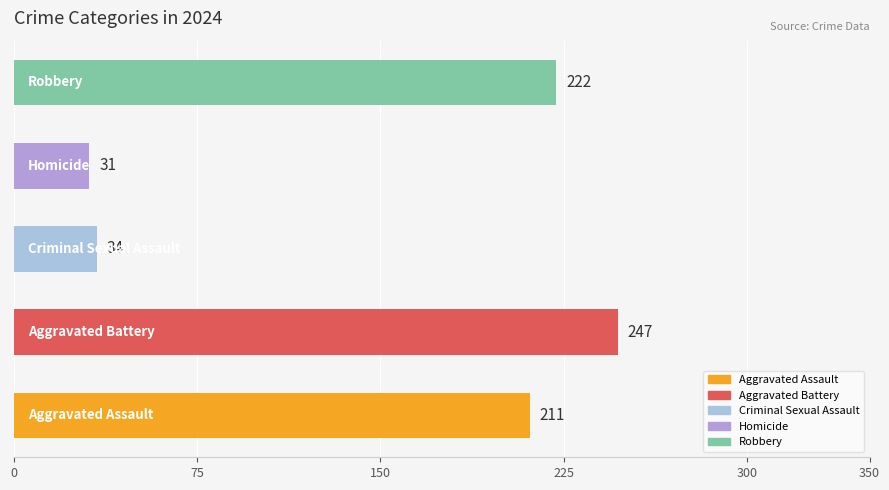

What is the minimum value shown in the chart?

31